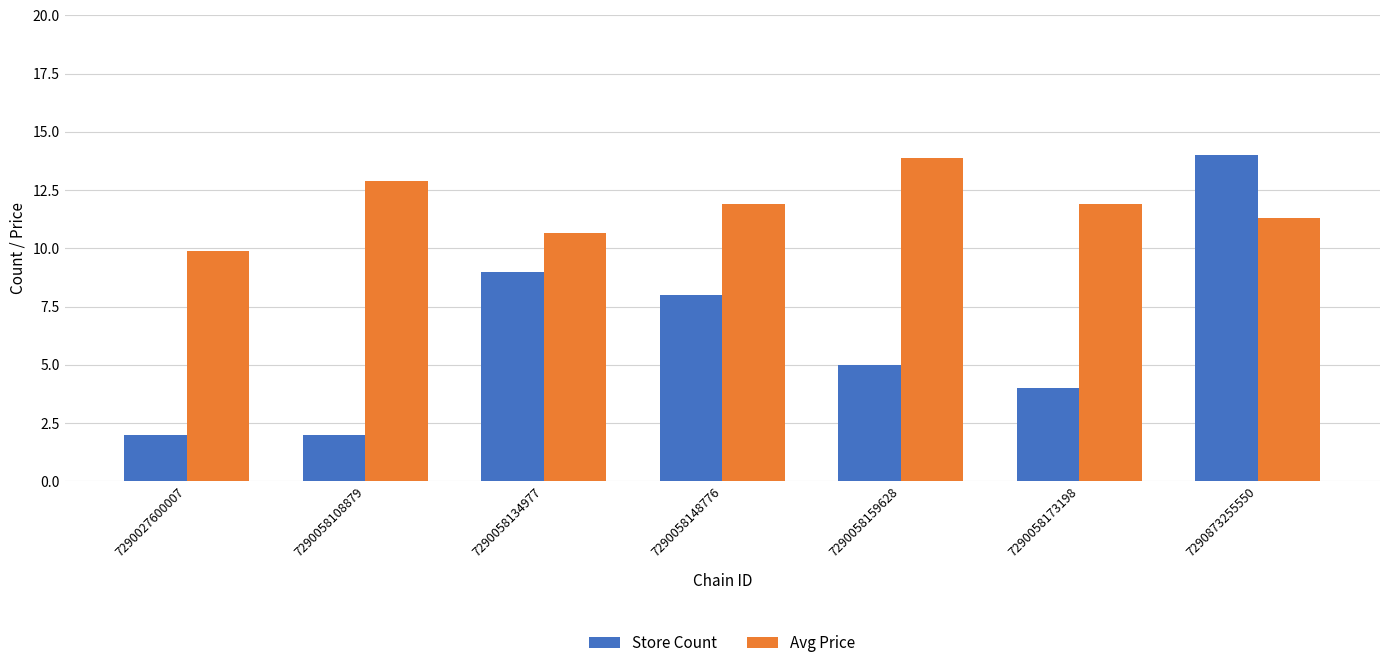

What is the smallest value displayed?

2.0